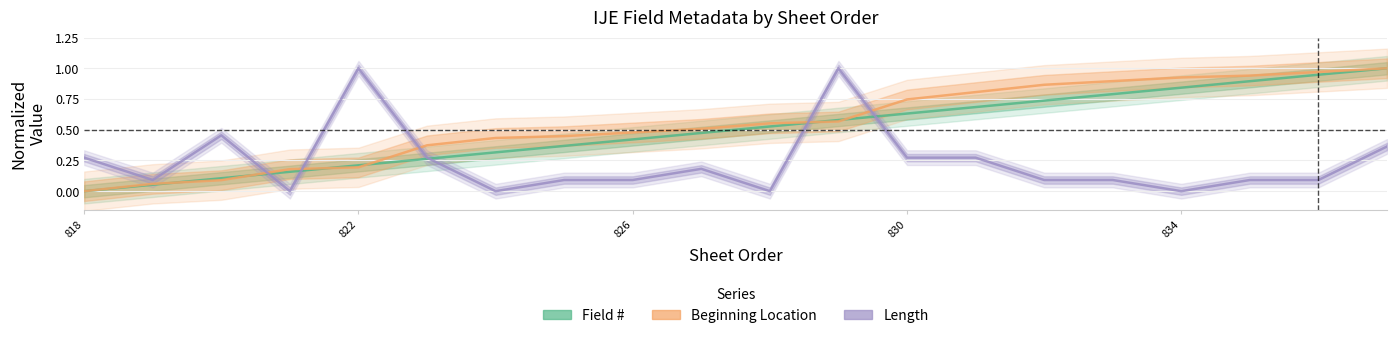

How many lines are shown in the chart?

3